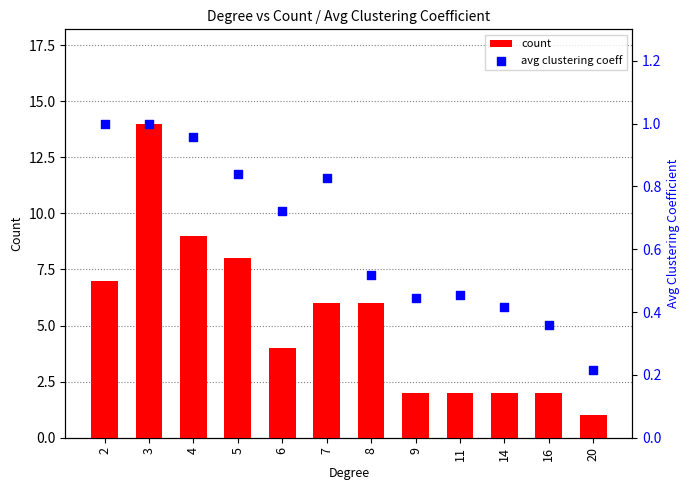

Which series has the widest spread of Y values?

count